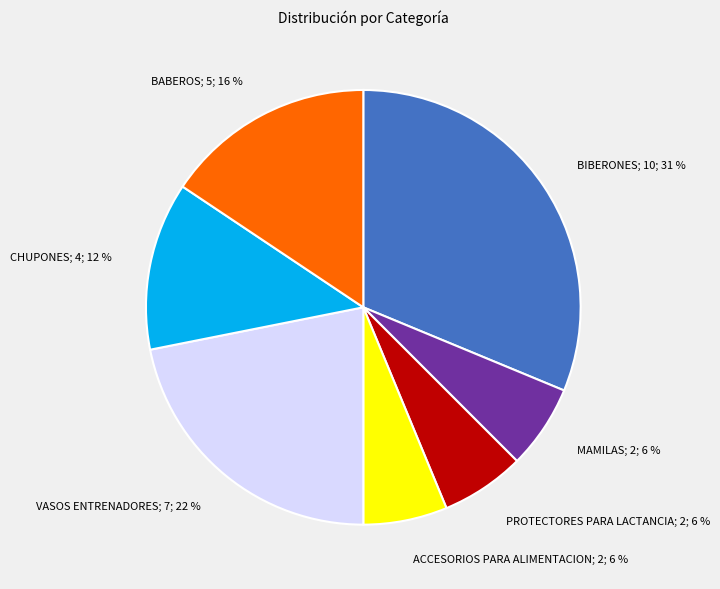

Is the sum of VASOS ENTRENADORES; 7; 22 % and CHUPONES; 4; 12 % greater than half?

No